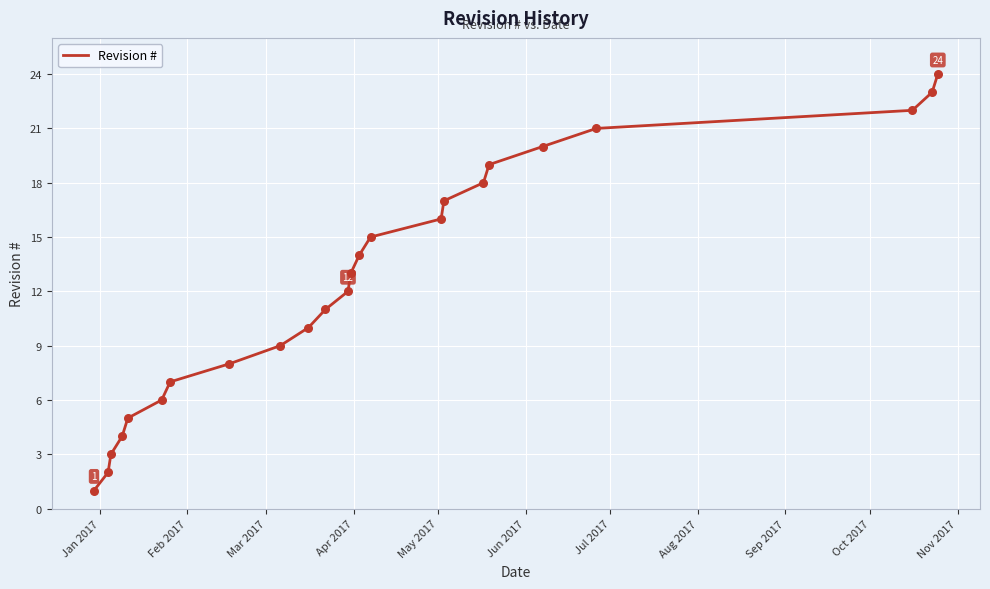

What is the greatest value displayed?

24